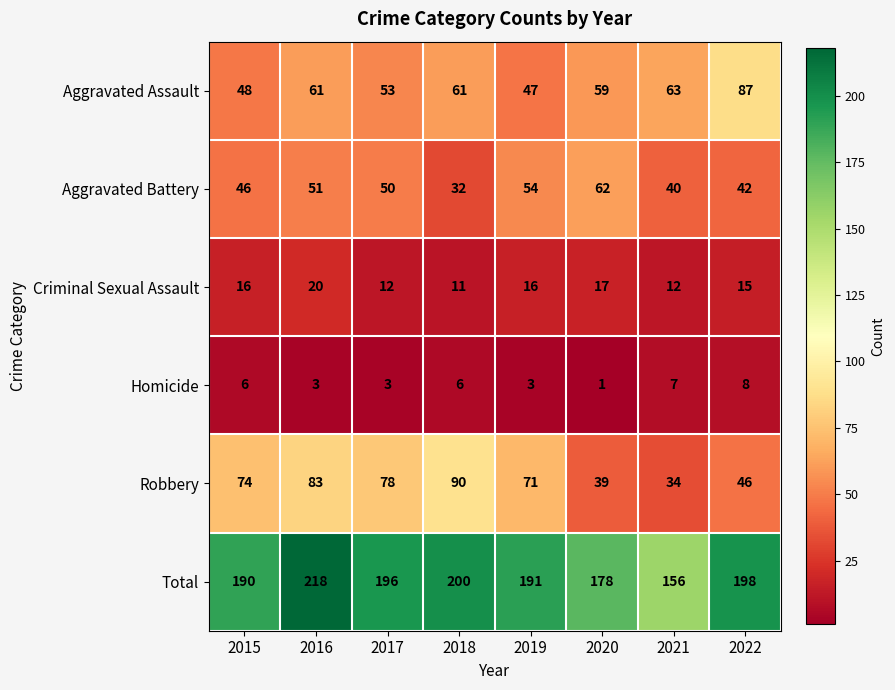

The Total series shows 190 at 2015. True or false?

True